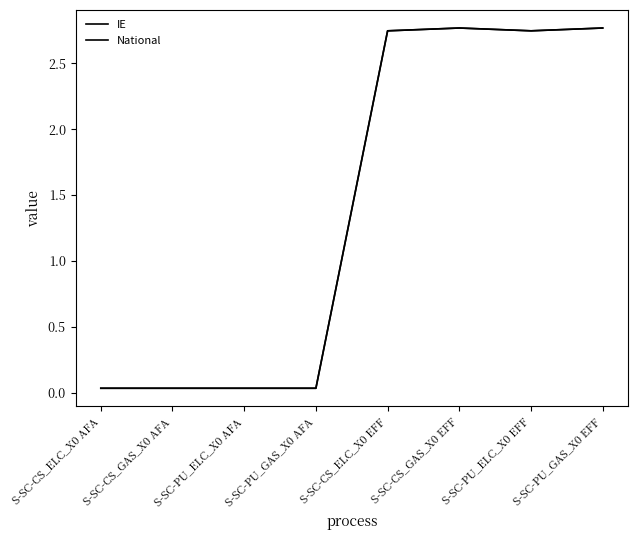

True or false: National has more than 0 points higher than both neighbors.

True